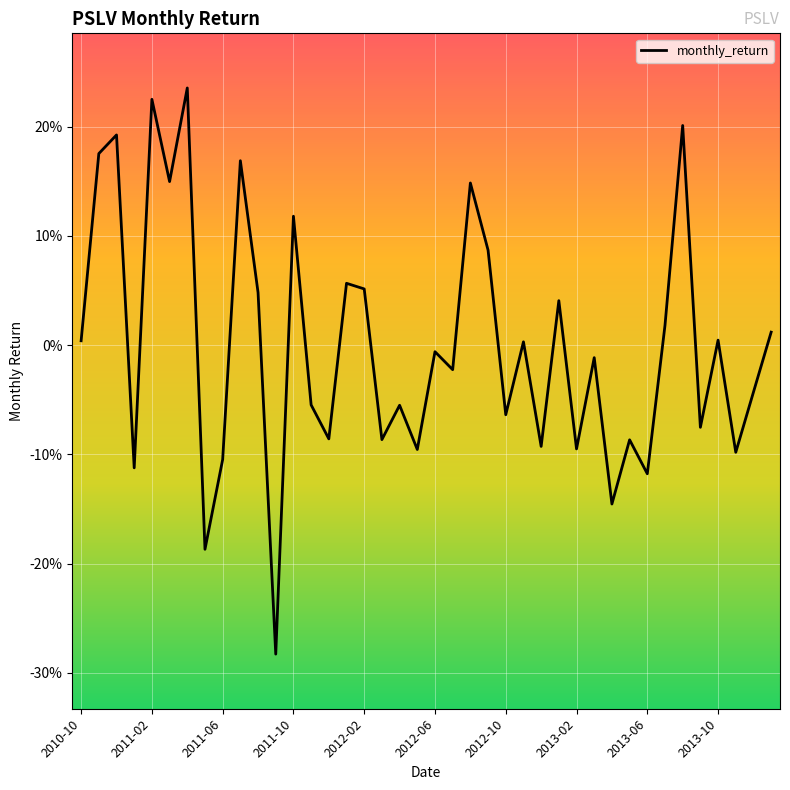

Reading left to right, extract all data points from this chart.

0.0	0.2	0.2	-0.1	0.2	0.1	0.2	-0.2	-0.1	0.2	0.0	-0.3	0.1	-0.1	-0.1	0.1	0.1	-0.1	-0.1	-0.1	-0.0	-0.0	0.1	0.1	-0.1	0.0	-0.1	0.0	-0.1	-0.0	-0.1	-0.1	-0.1	0.0	0.2	-0.1	0.0	-0.1	-0.0	0.0